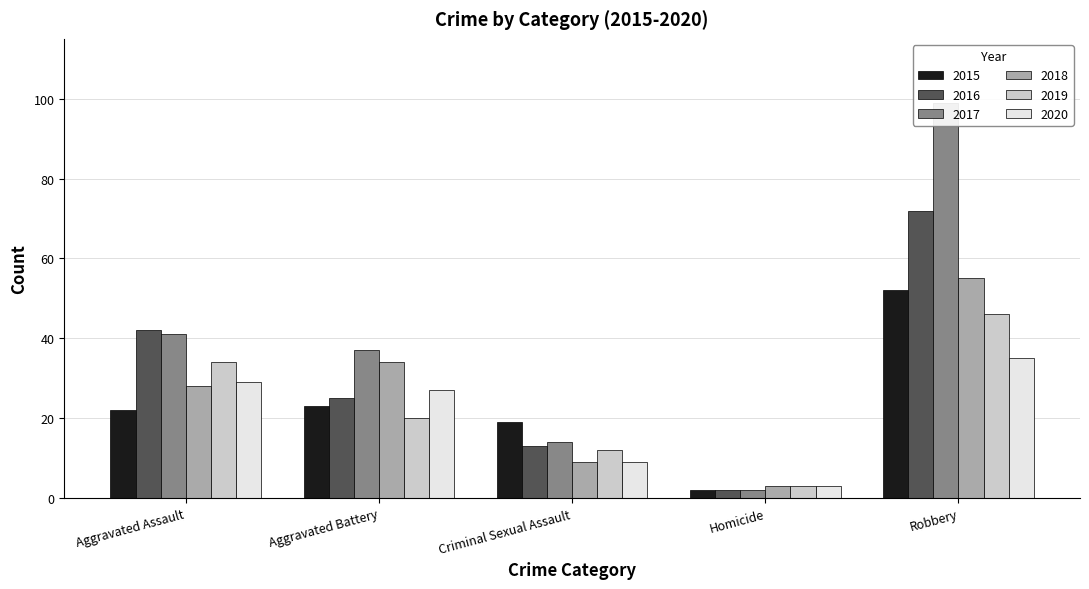

How many categories are shown in the chart?

5